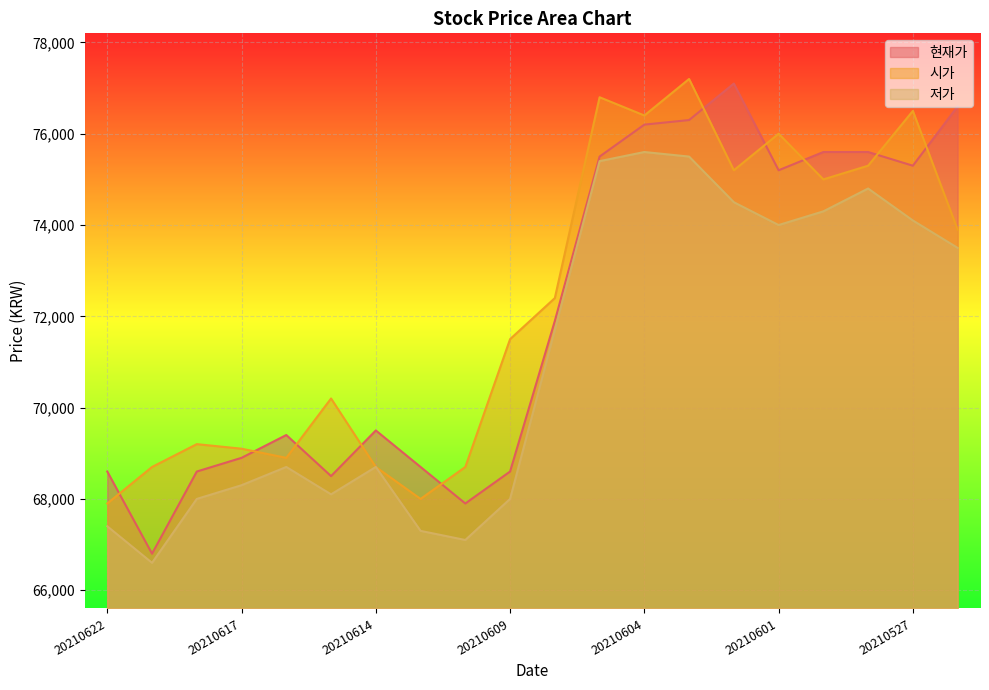

What are all the series names shown in the legend?

현재가, 시가, 저가